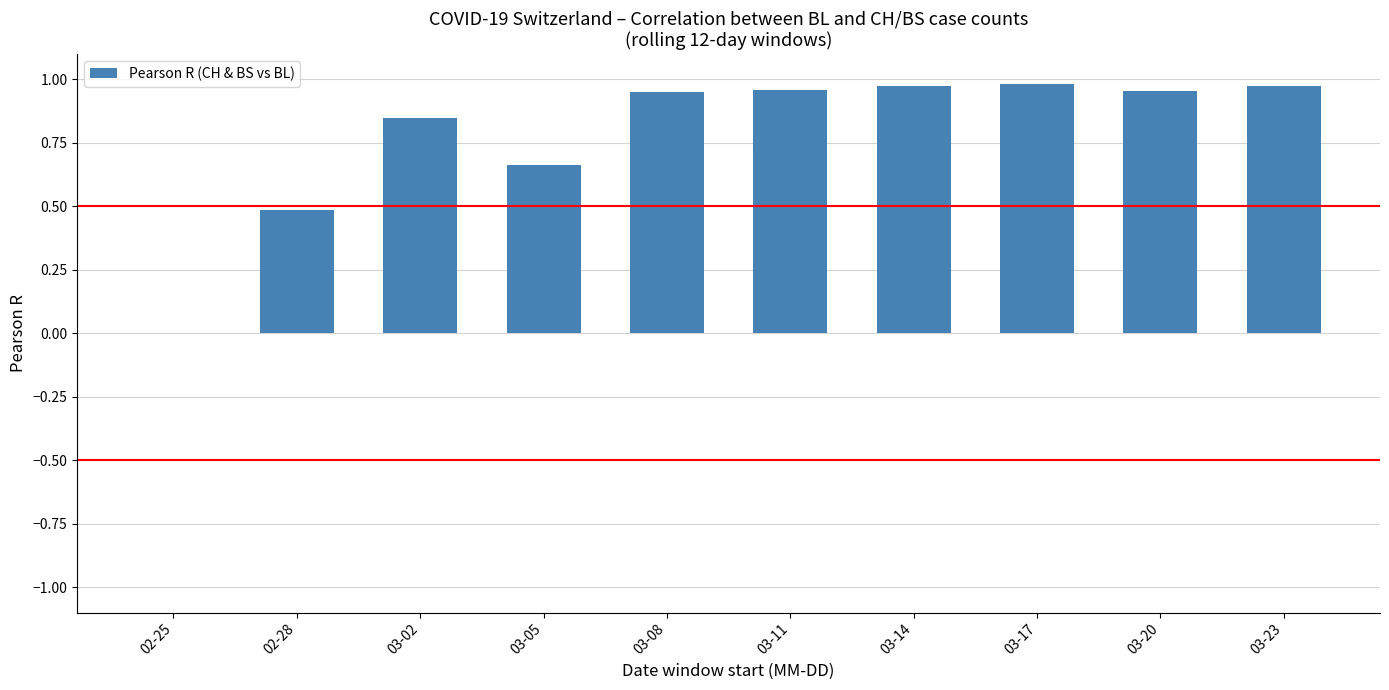

The value at 03-14 is 1.7. True or false?

False